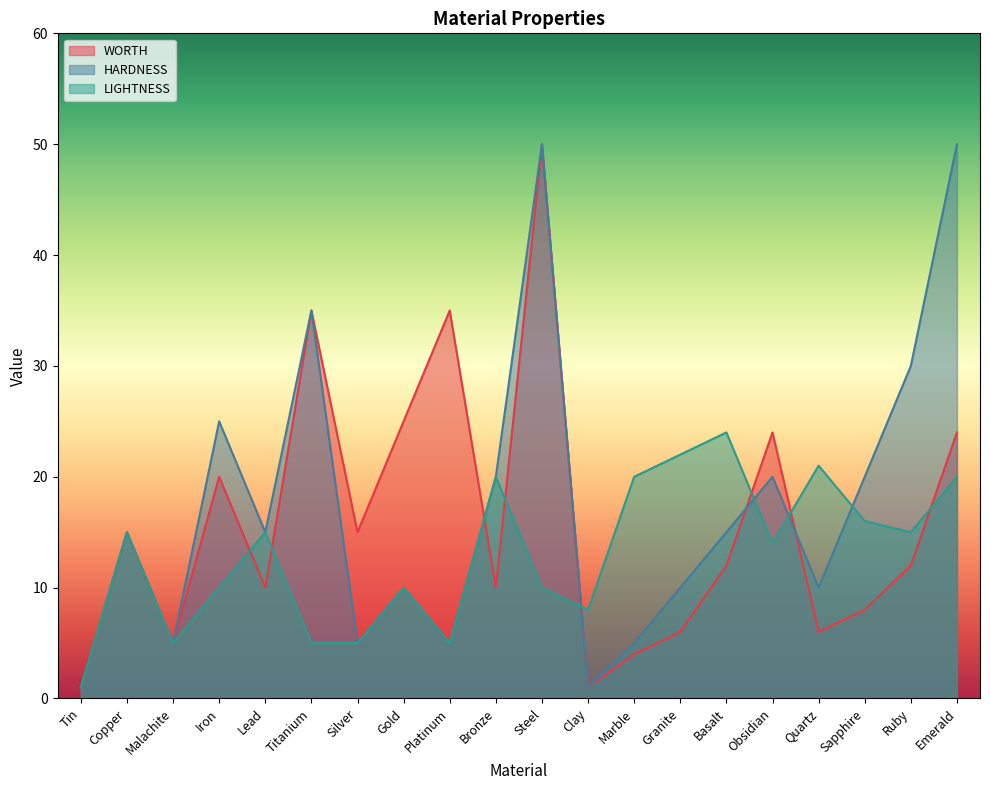

What is the difference between the highest and lowest values at Titanium?

30